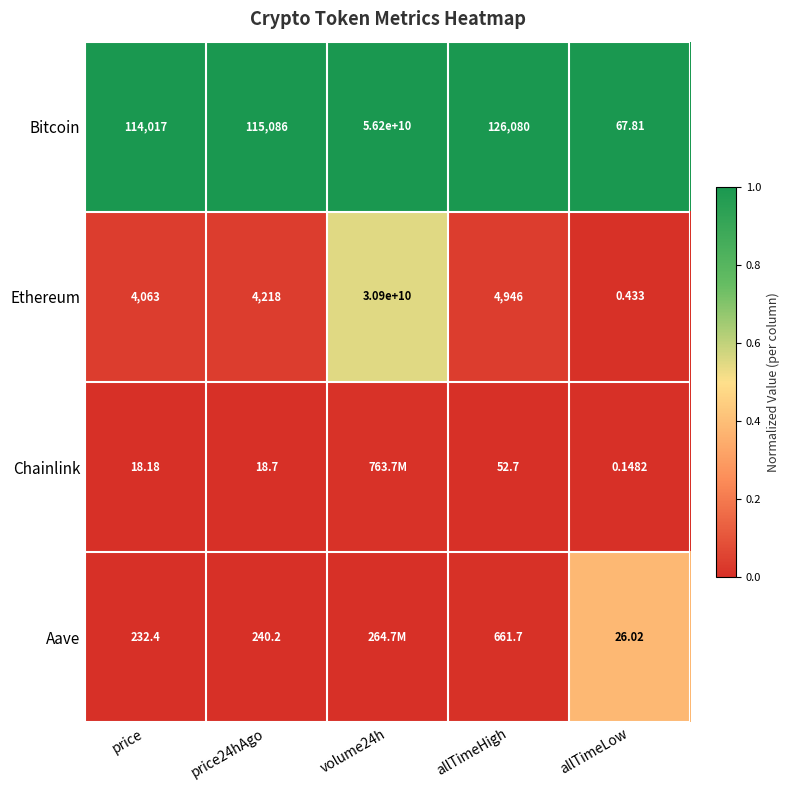

The Ethereum series shows 0.0 at allTimeLow. True or false?

False